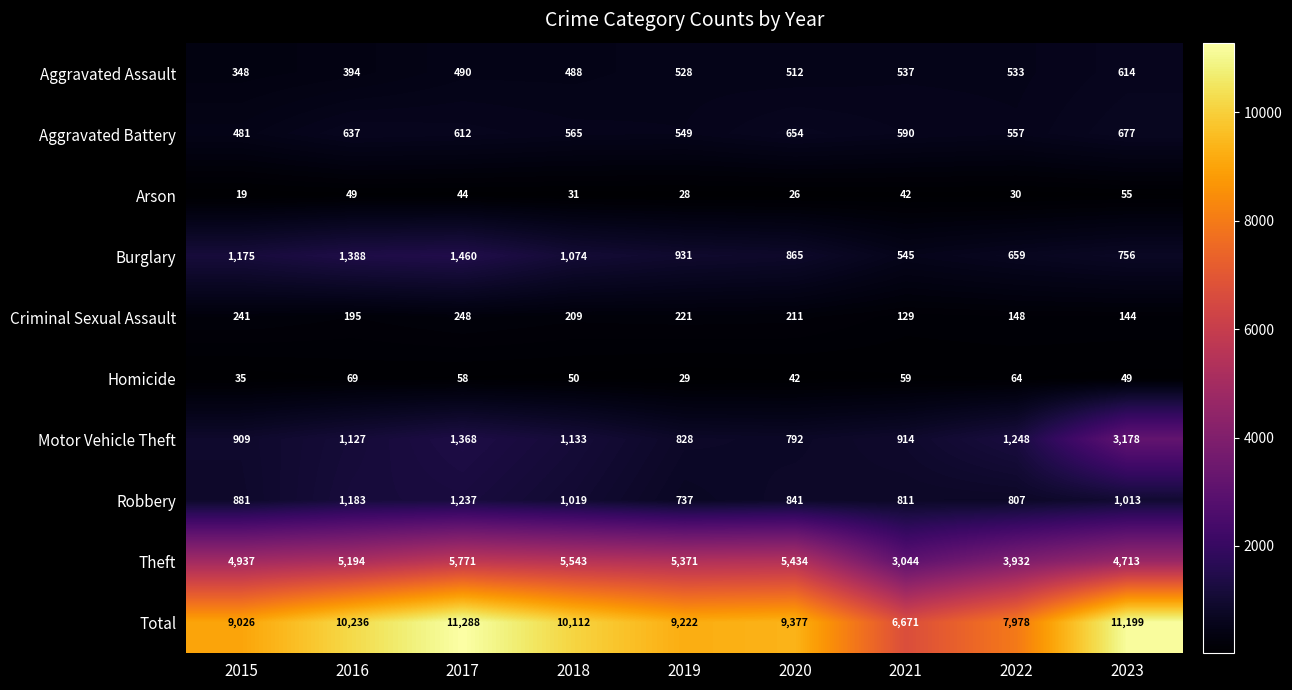

What is the total value across all series at 2023?

22398